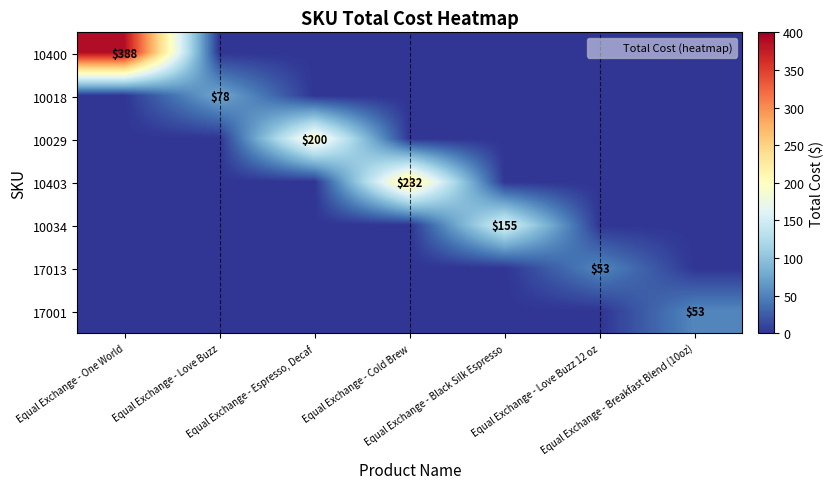

How many series are shown in this chart?

7